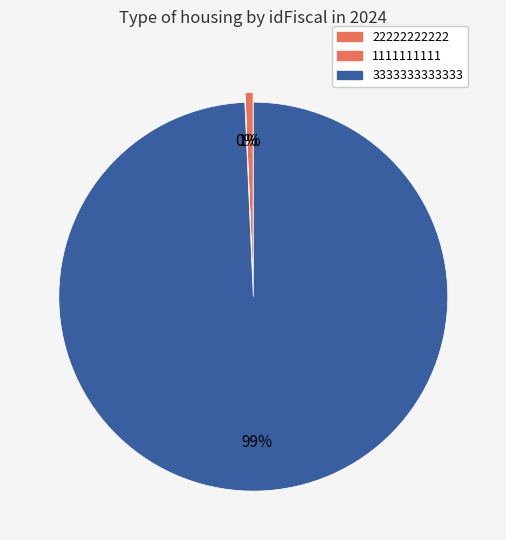

Rank the categories by value from lowest to highest.

1111111111, 22222222222, 3333333333333